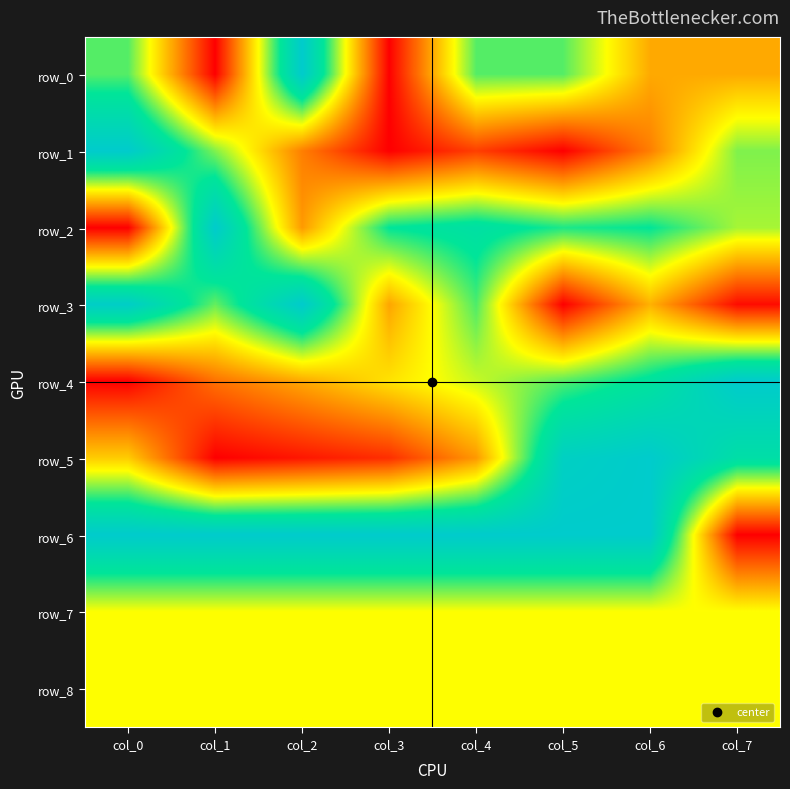

Rank the series by their maximum value, from lowest to highest.

row_7, row_8, row_0, row_1, row_2, row_3, row_4, row_5, row_6